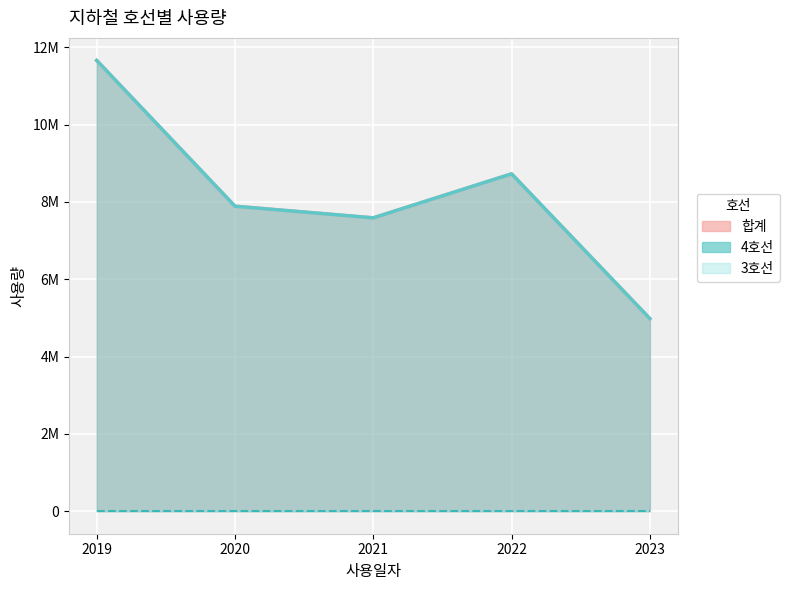

At which category does 4호선 reach its first local valley?

2021